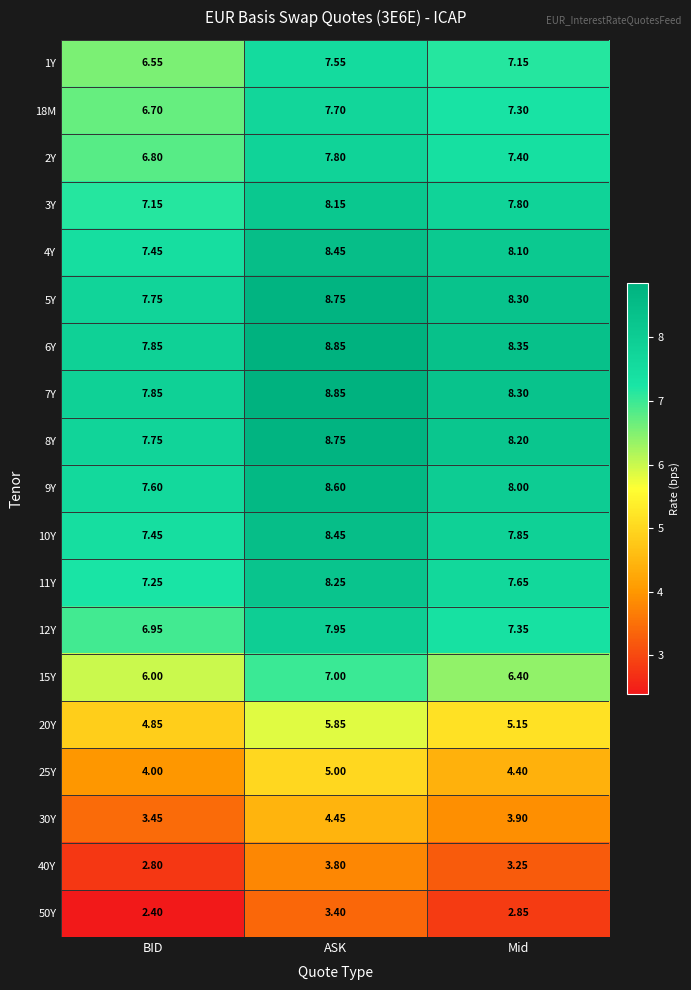

Rank the categories by 4Y value from lowest to highest.

BID, Mid, ASK